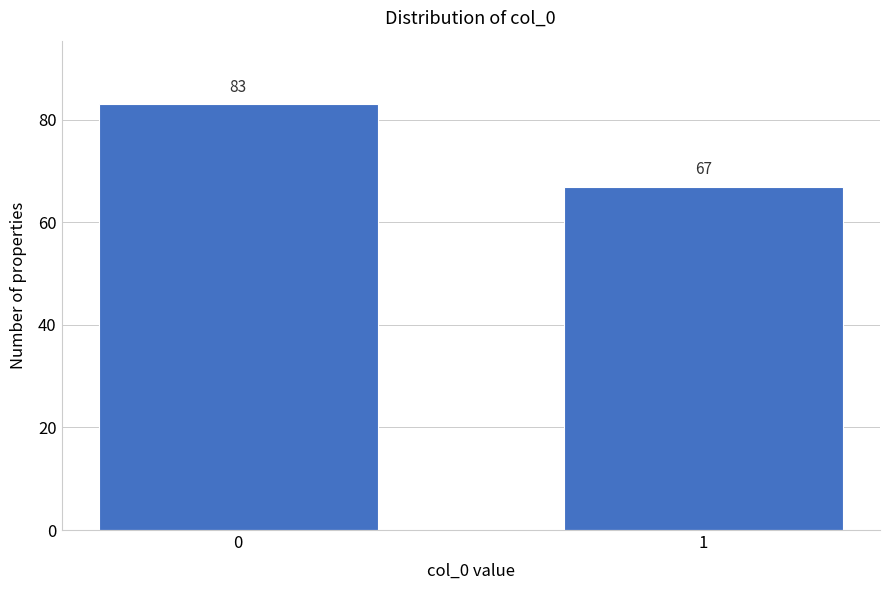

Reading right to left, list all the values displayed in this chart.

67	83